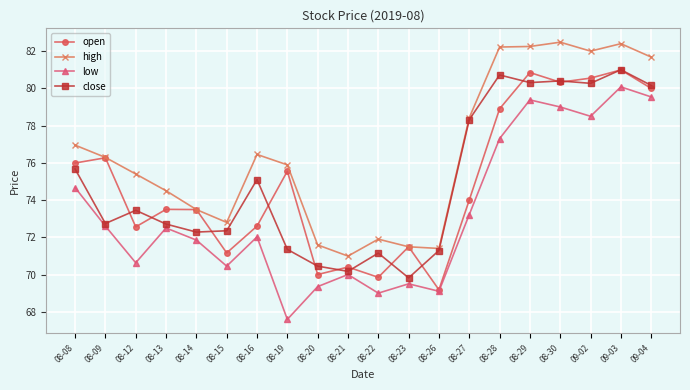

What is the total value across all series at 08-13?

293.2